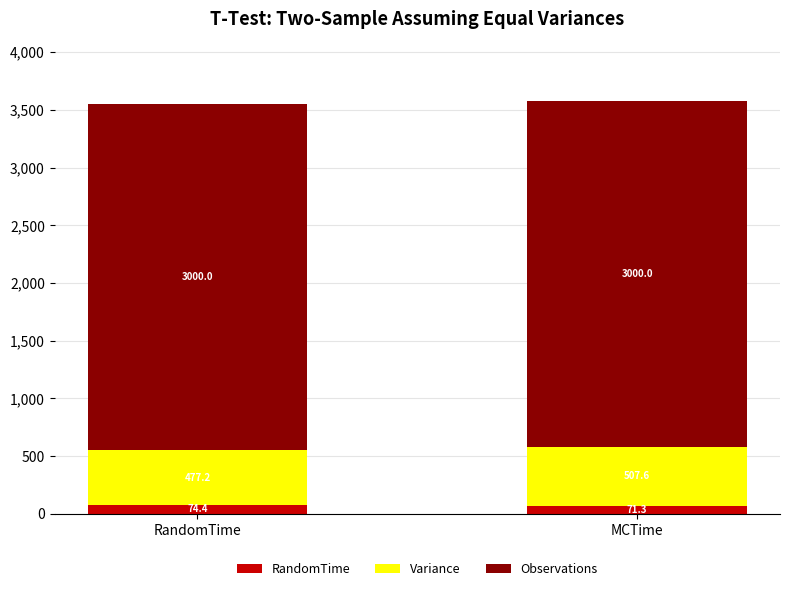

Between RandomTime and MCTime, which series saw the biggest shift?

Variance